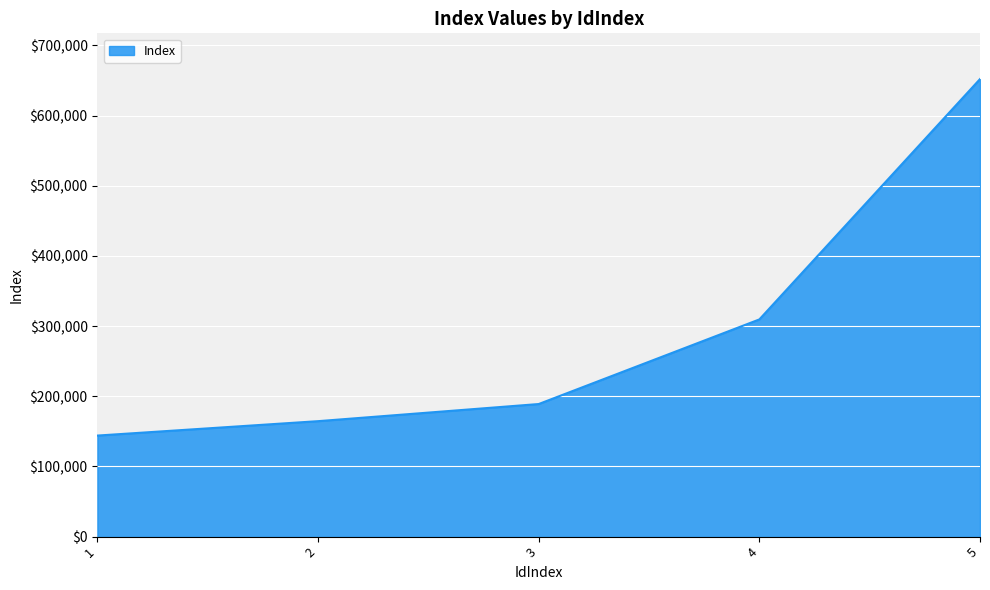

List the labels in order of value, smallest first.

1, 2, 3, 4, 5